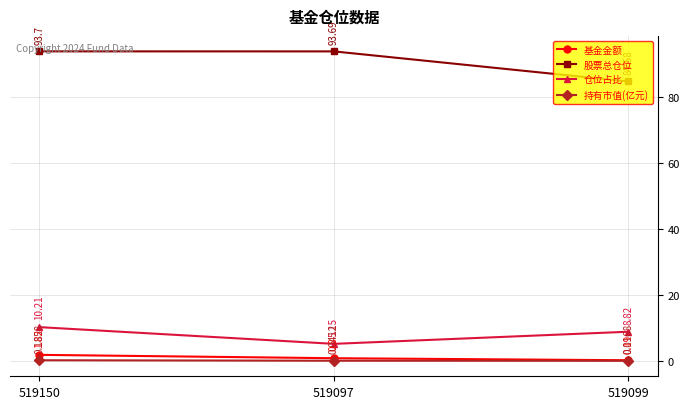

Which series changed the most between 519097 and 519099?

股票总仓位